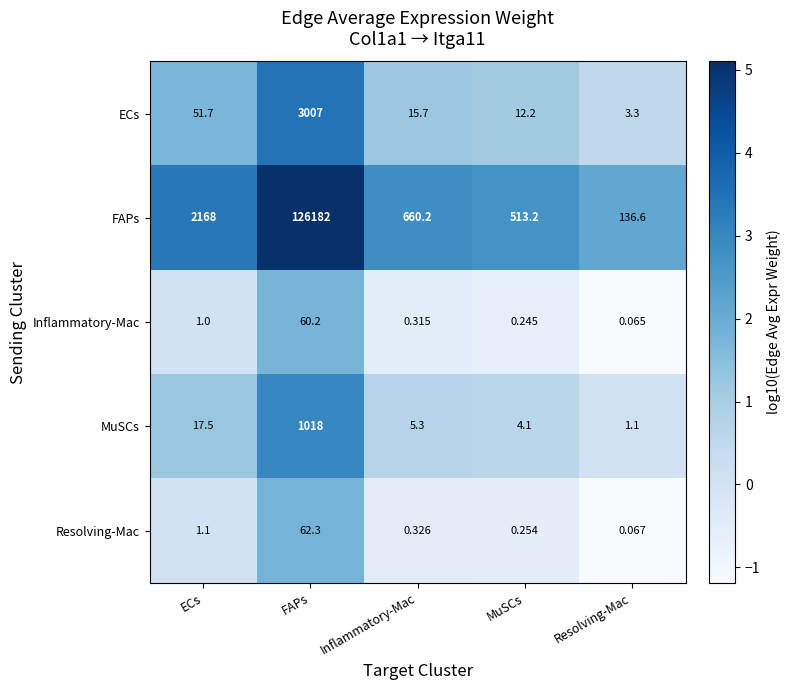

At which label does FAPs reach its minimum?

Resolving-Mac